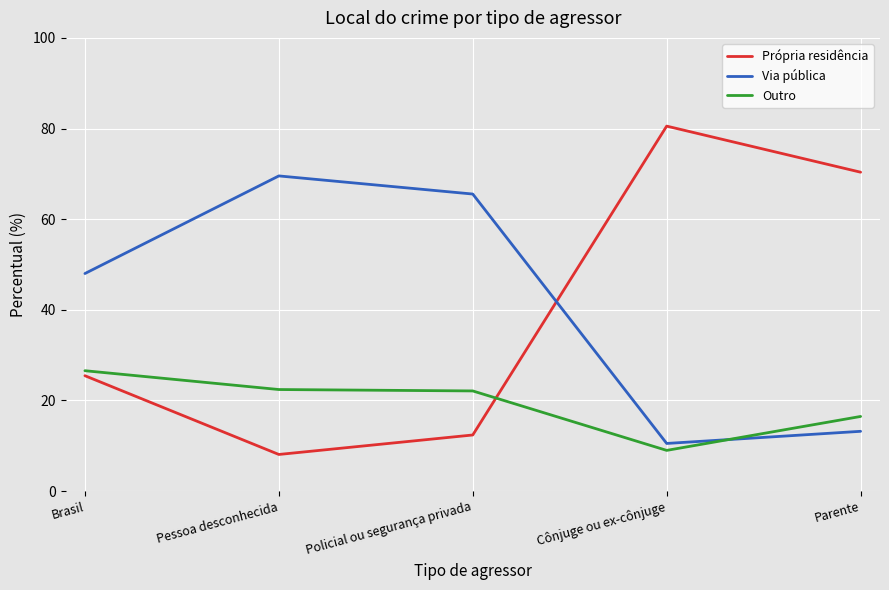

Rank the series by their maximum value, from lowest to highest.

Outro, Via pública, Própria residência